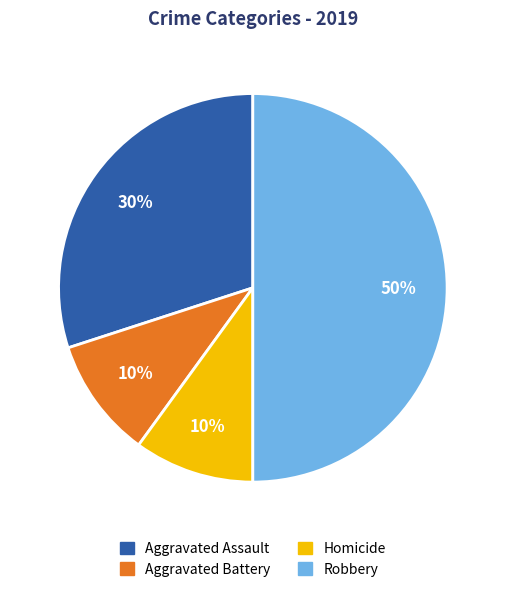

To the nearest percent, what is the average slice percentage?

25%